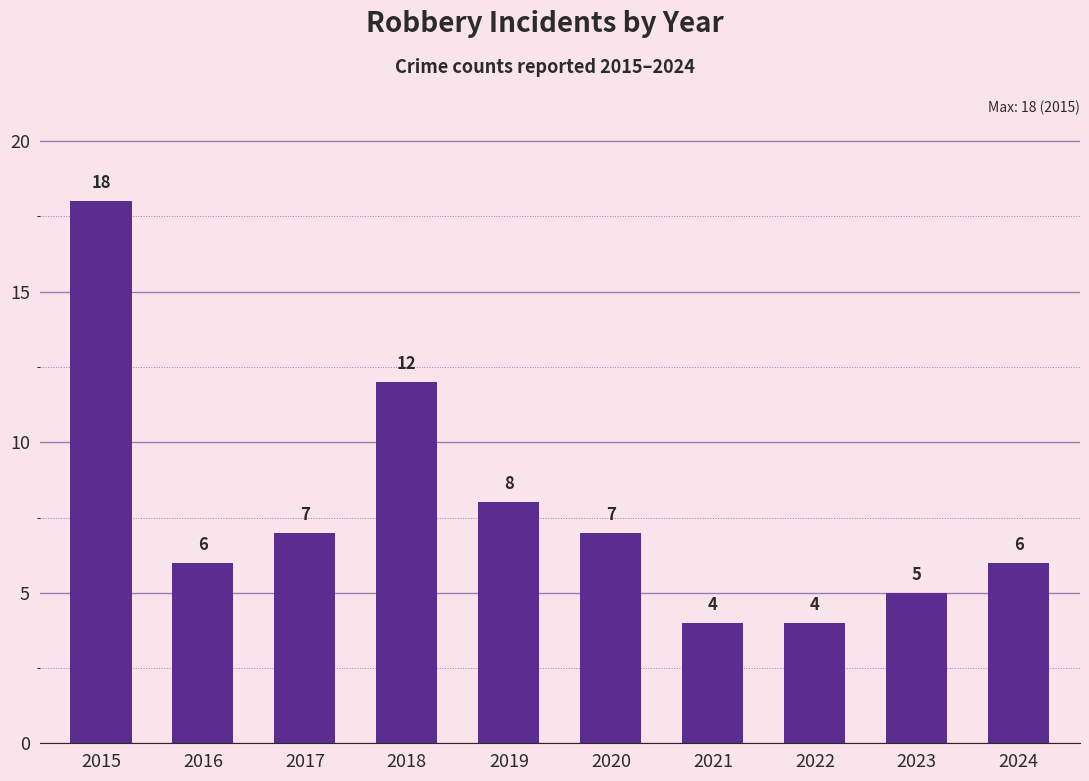

Reading left to right, list all the values displayed in this chart.

2015=18	2016=6	2017=7	2018=12	2019=8	2020=7	2021=4	2022=4	2023=5	2024=6